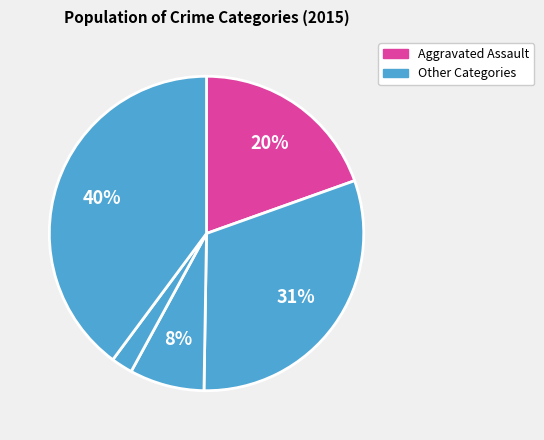

How many segments does this pie chart have?

5